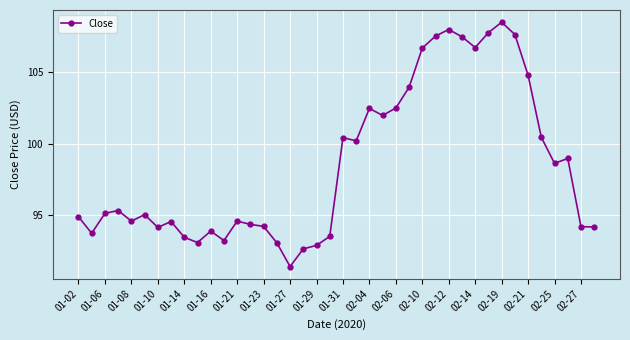

What is the difference between the second highest and minimum values?

16.6